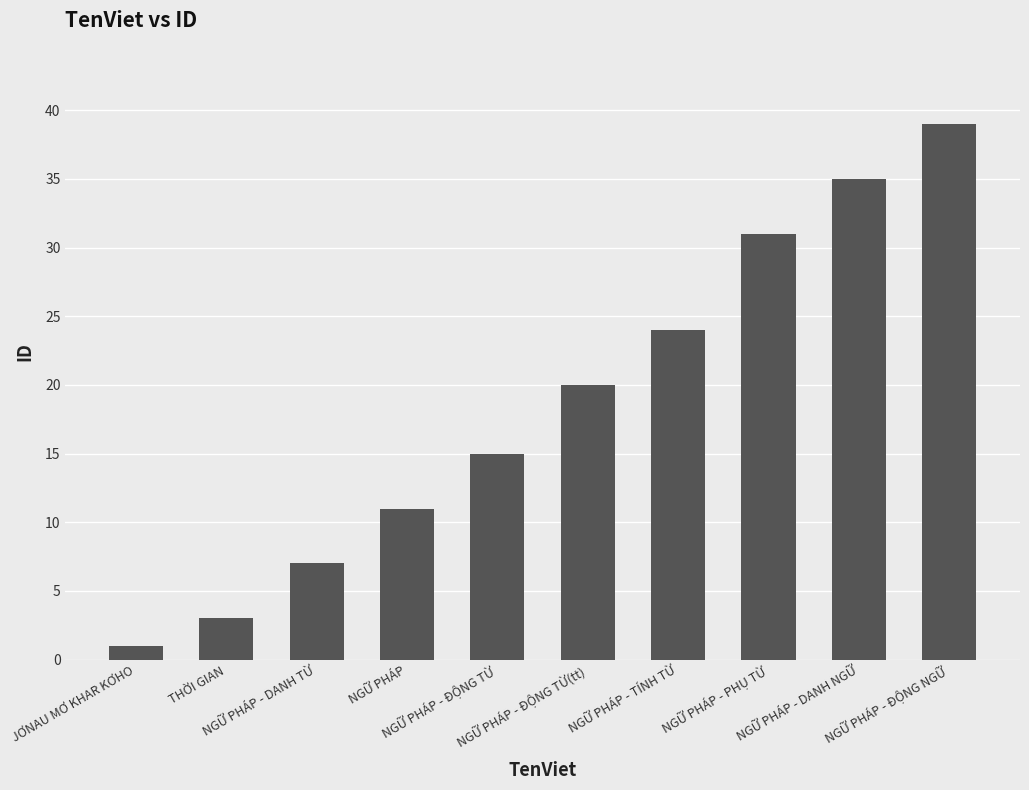

What is the label of the 7th bar from the left?

NGỮ PHÁP - TÍNH TỪ